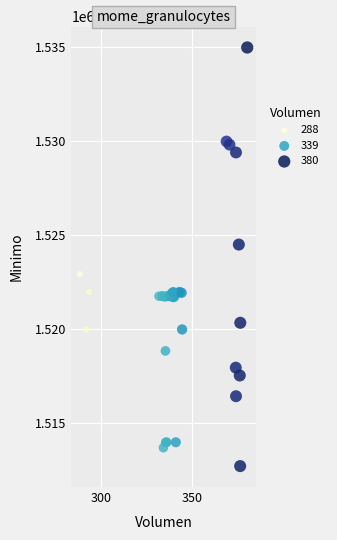

What Y value in the scatter plot is closest to 1523862?

1524513